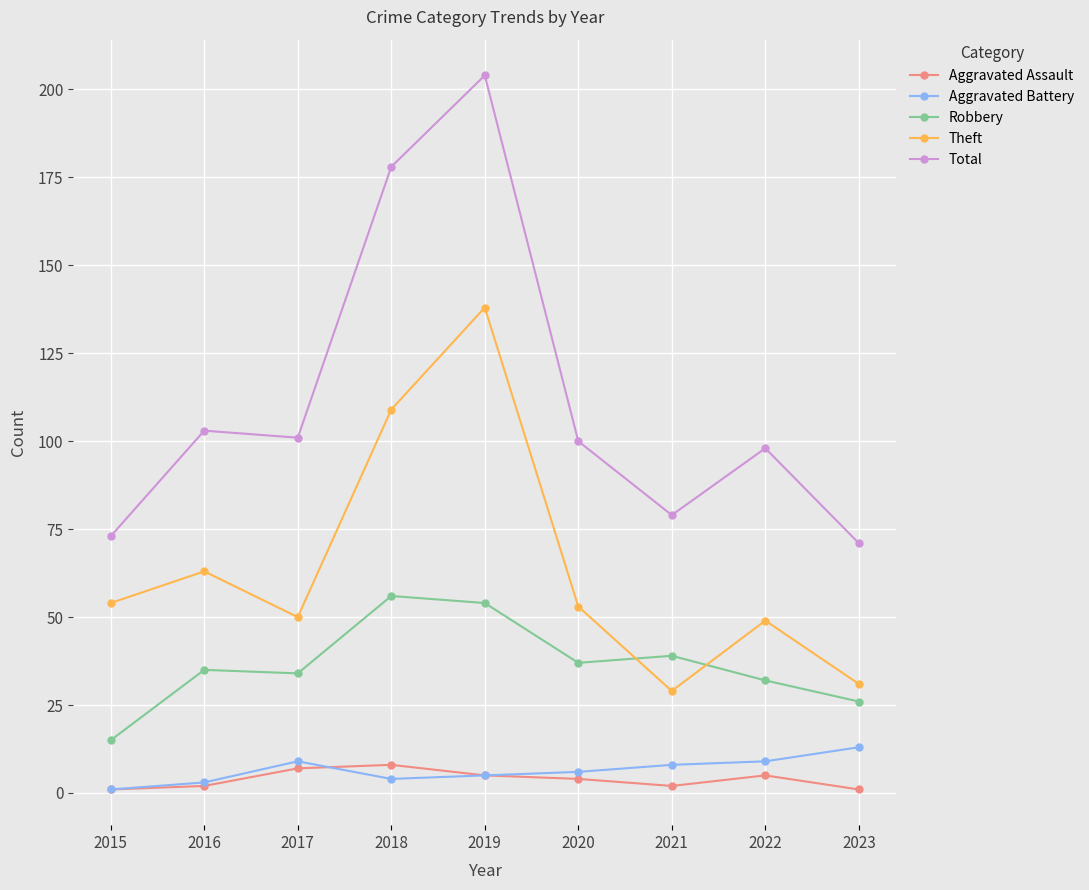

What is the maximum value shown in the chart?

204